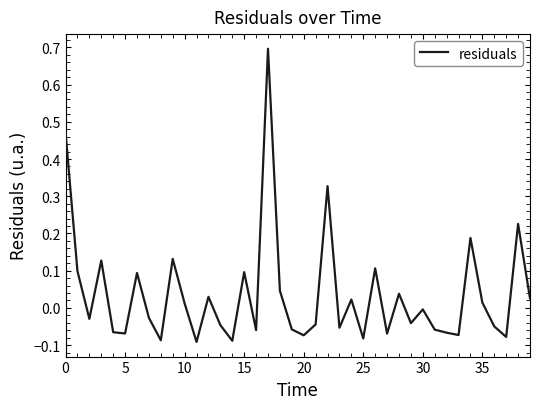

What is the maximum value shown in the chart?

0.7